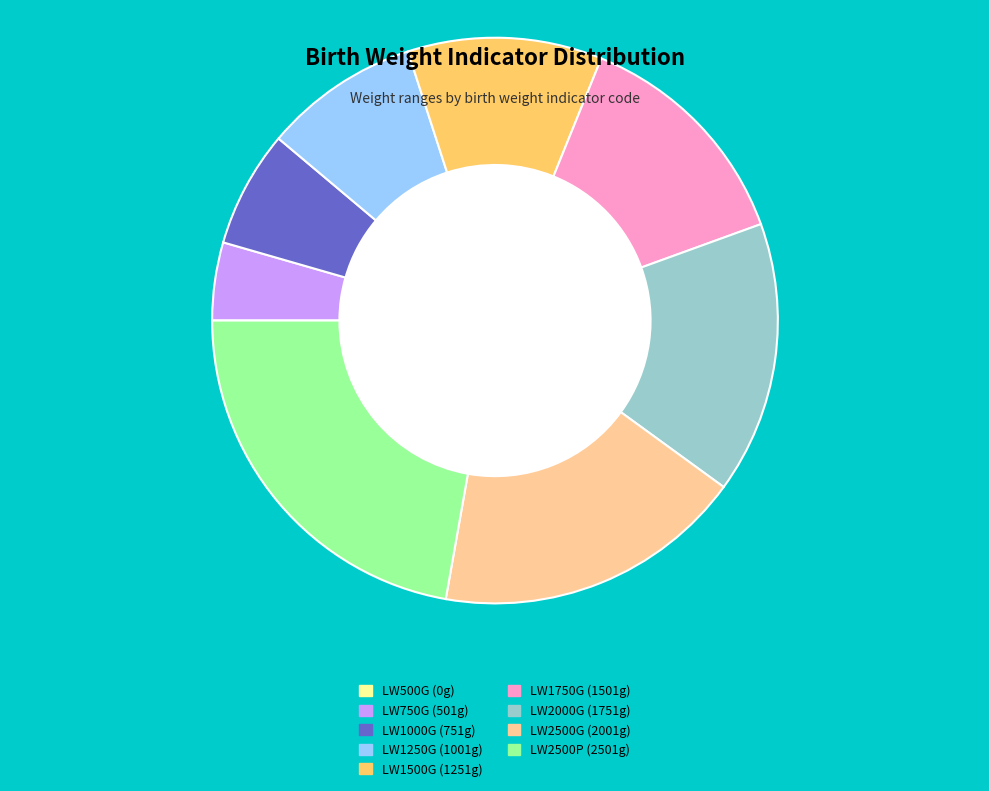

Combined, do LW1000G and LW750G account for over 50%?

No